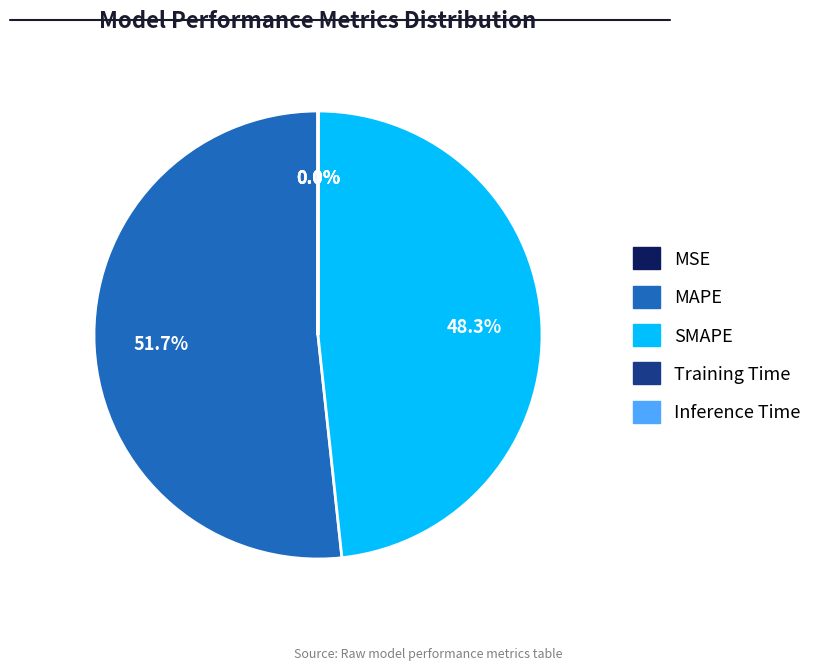

What portion of the pie excludes MAPE?

48.3%